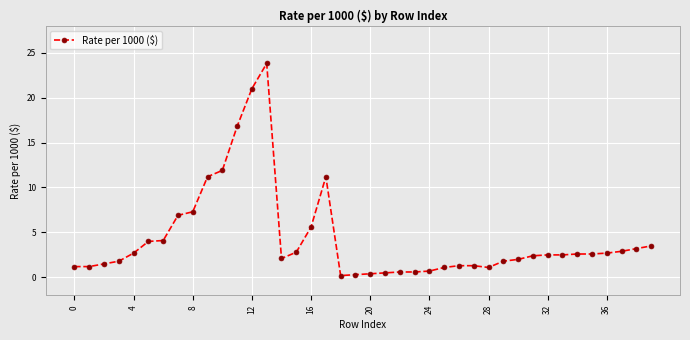

What is the average value?

4.3